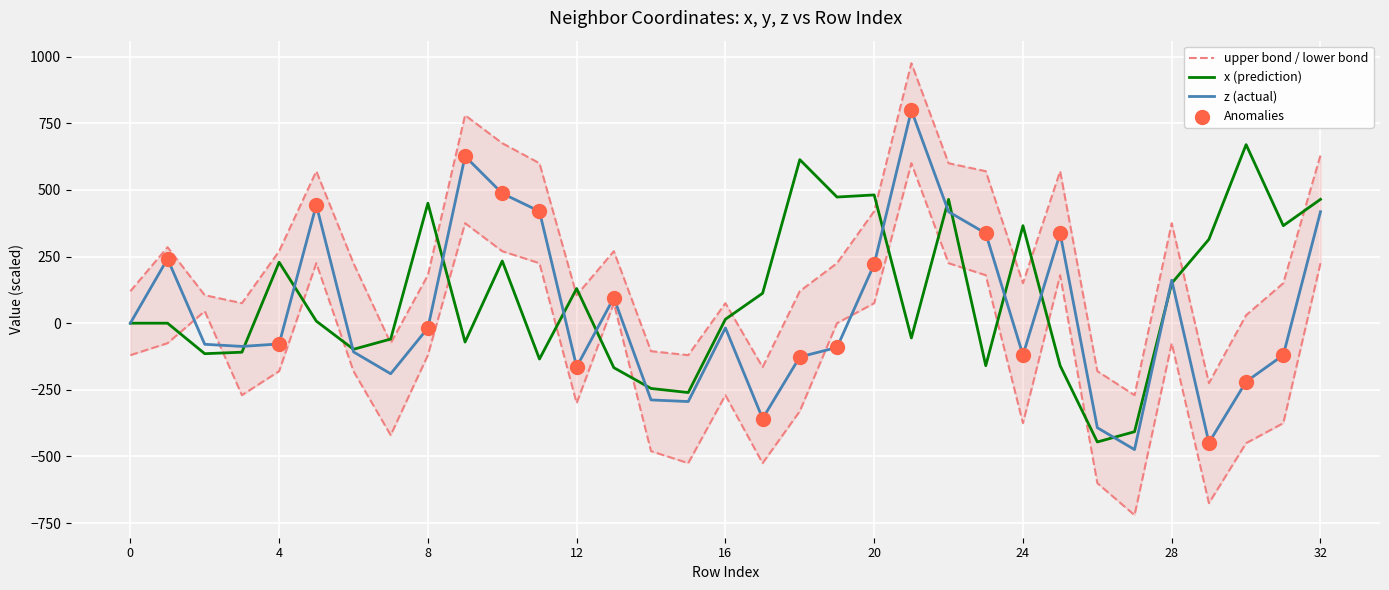

Which series reaches the maximum Y coordinate?

upper_bond